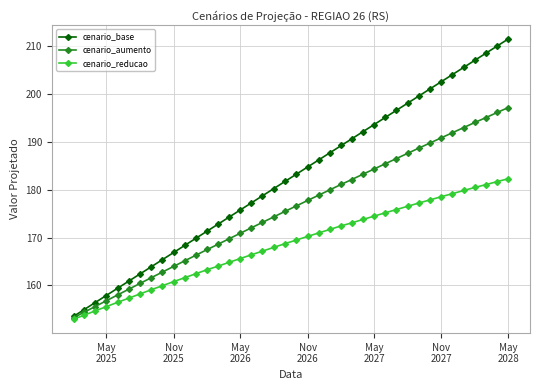

Rank the series by their maximum value, from highest to lowest.

cenario_base, cenario_aumento, cenario_reducao